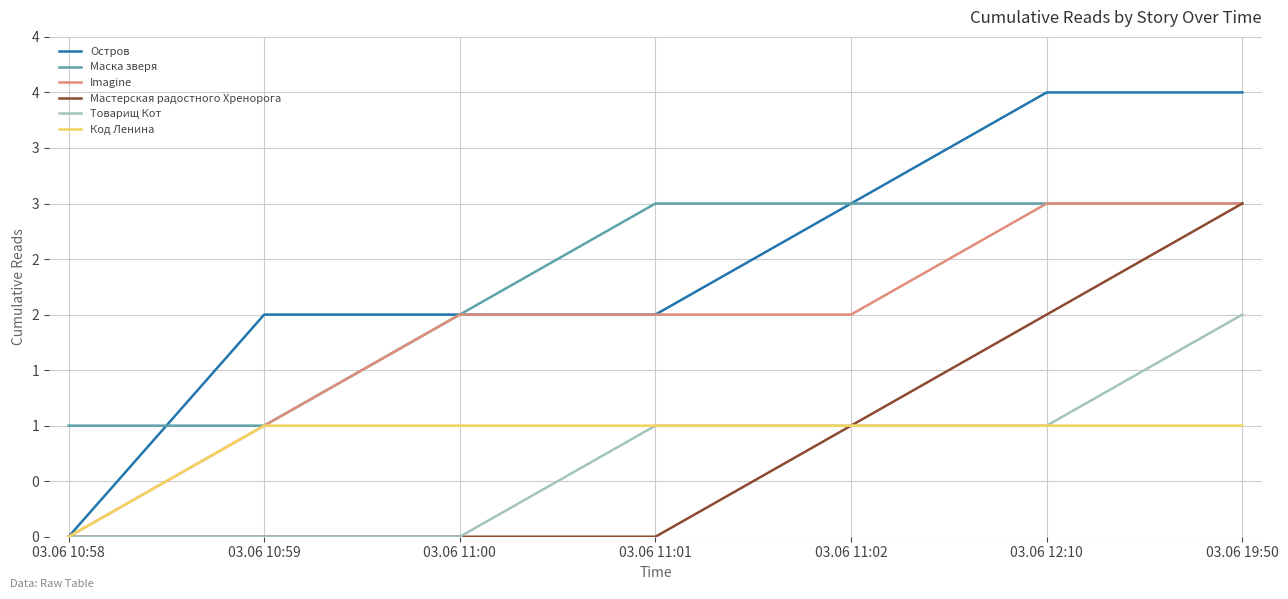

Is the value of Товарищ Кот at 03.06 11:01 greater than the value of Остров at 03.06 12:10?

No